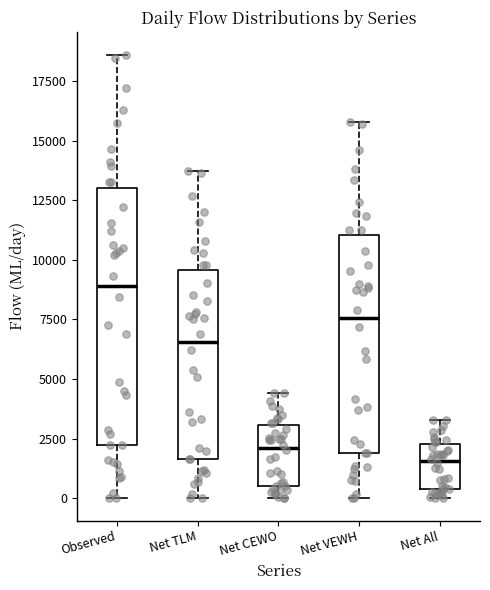

Comparing the boxes themselves (not the whiskers), which one is the tallest?

Observed